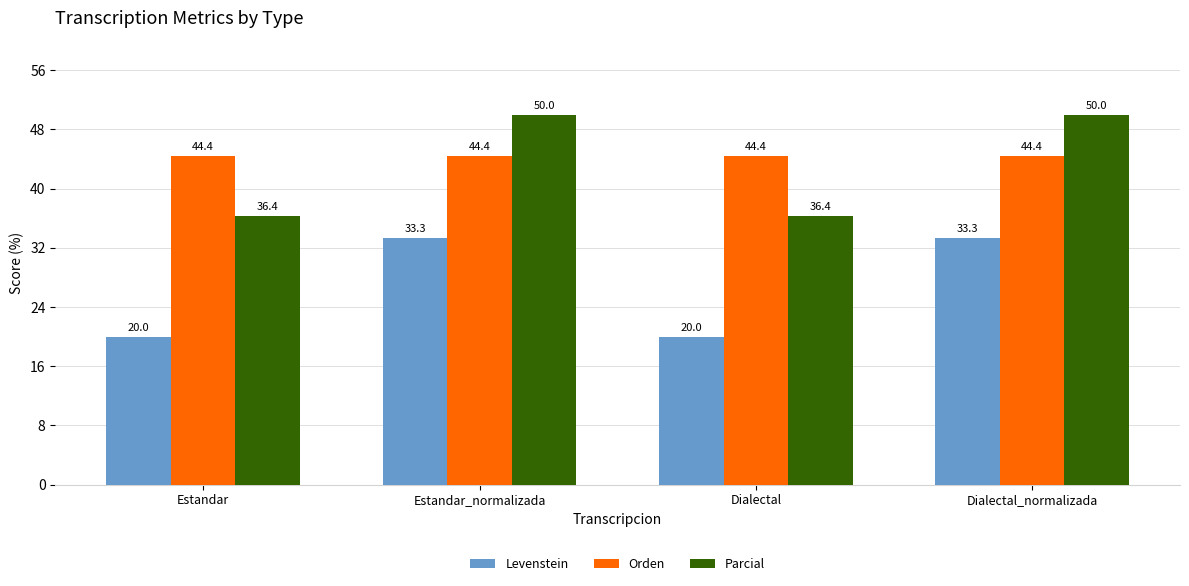

What is the maximum value shown in the chart?

50.0